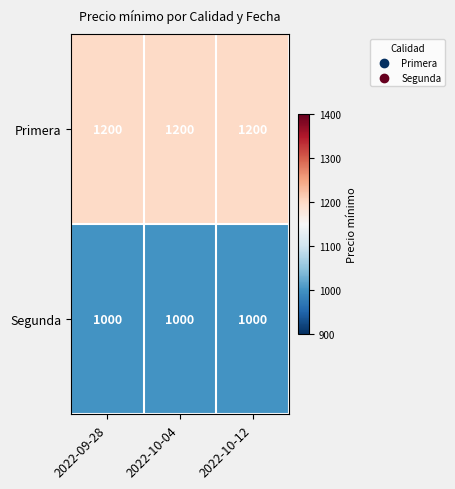

What is the minimum value shown in the chart?

1000